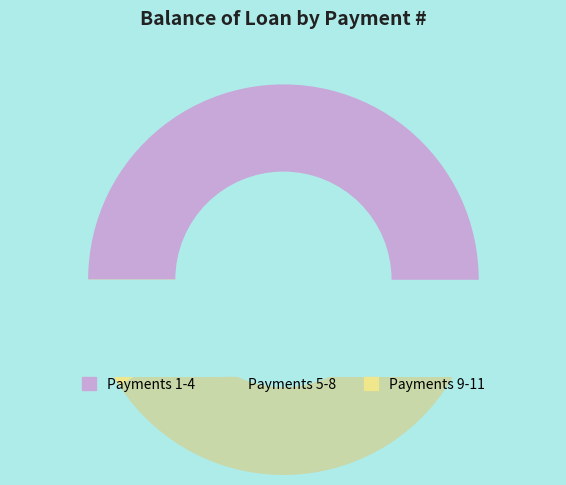

To the nearest percent, what portion does 11 represent?

2%